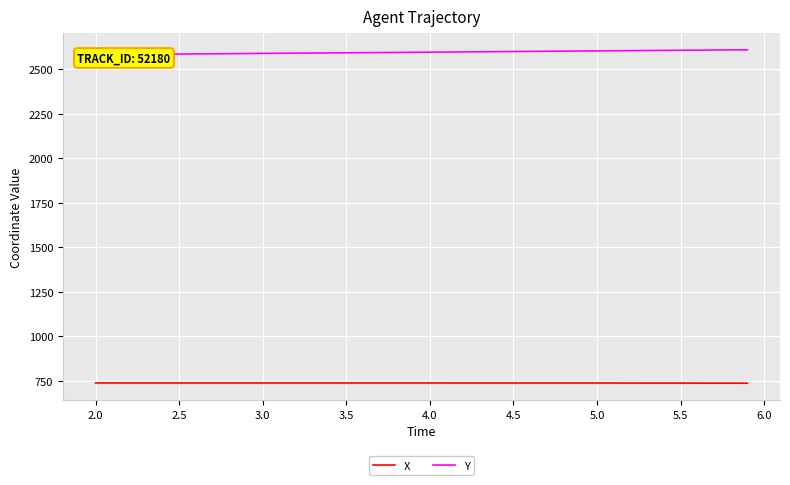

What are all the series names shown in the legend?

X, Y